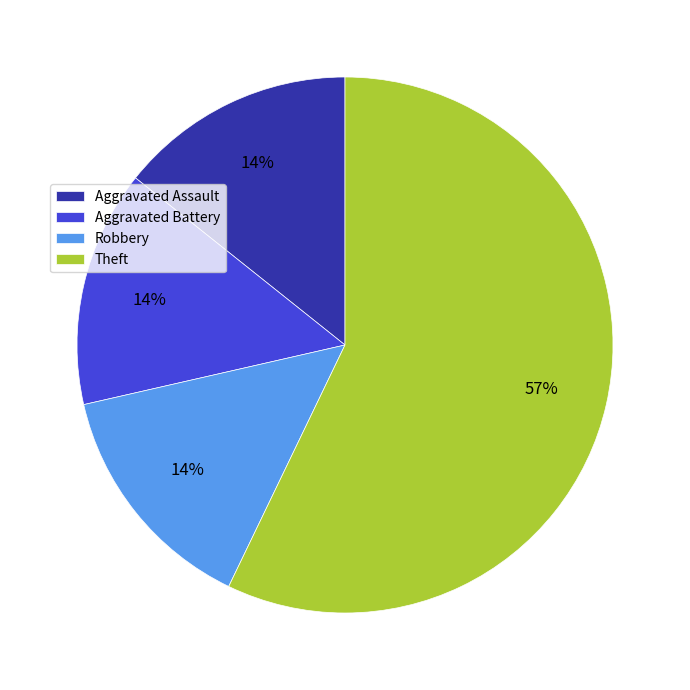

Which has a higher value, Robbery or Theft?

Theft